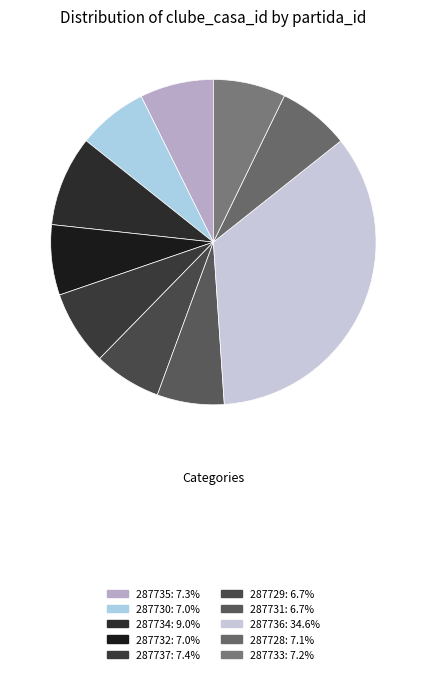

How many segments does this pie chart have?

10